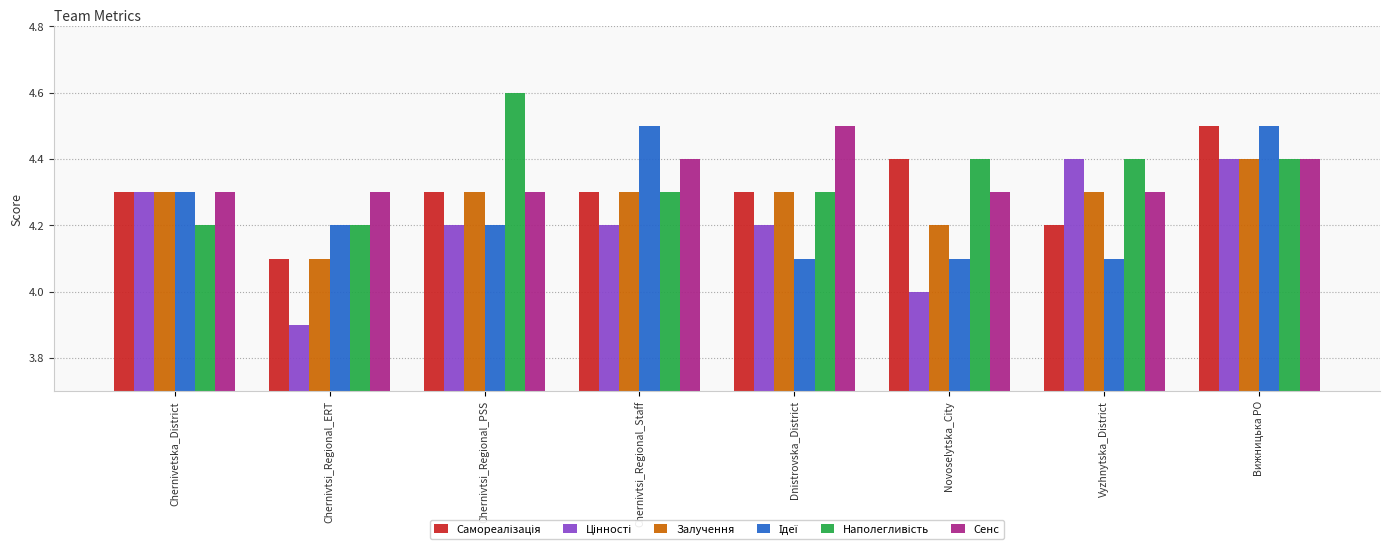

What is the total value across all series at Chernivtsi_Regional_ERT?

24.8